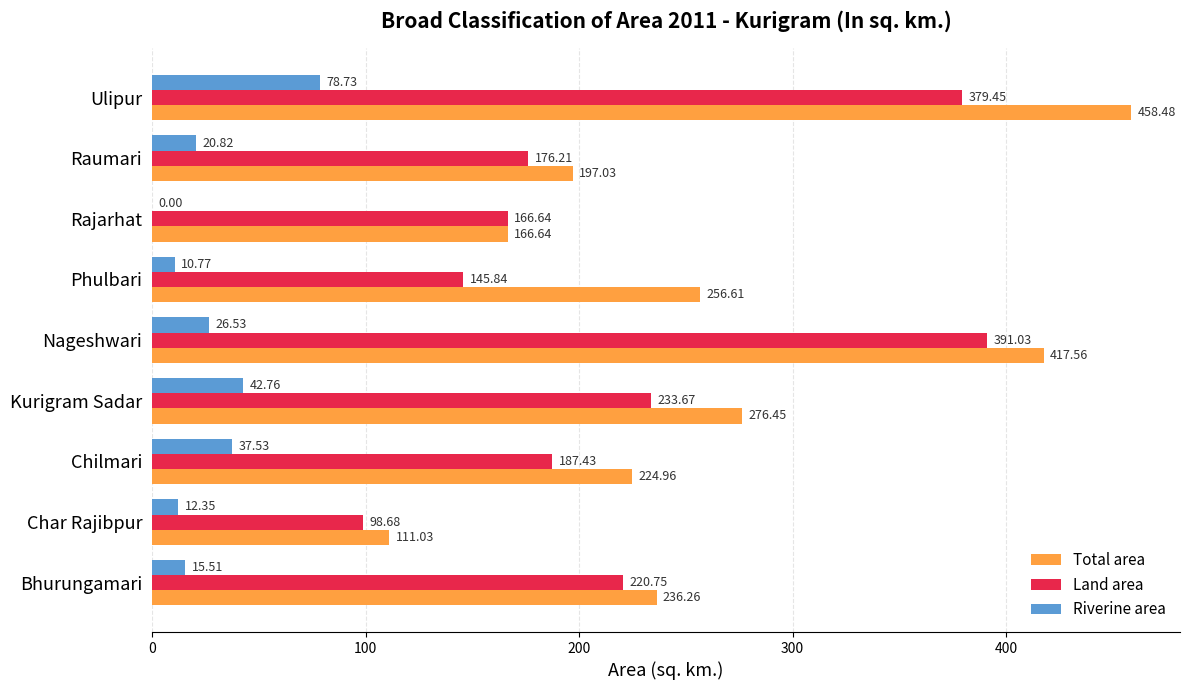

At which label does Riverine area reach its peak?

Ulipur